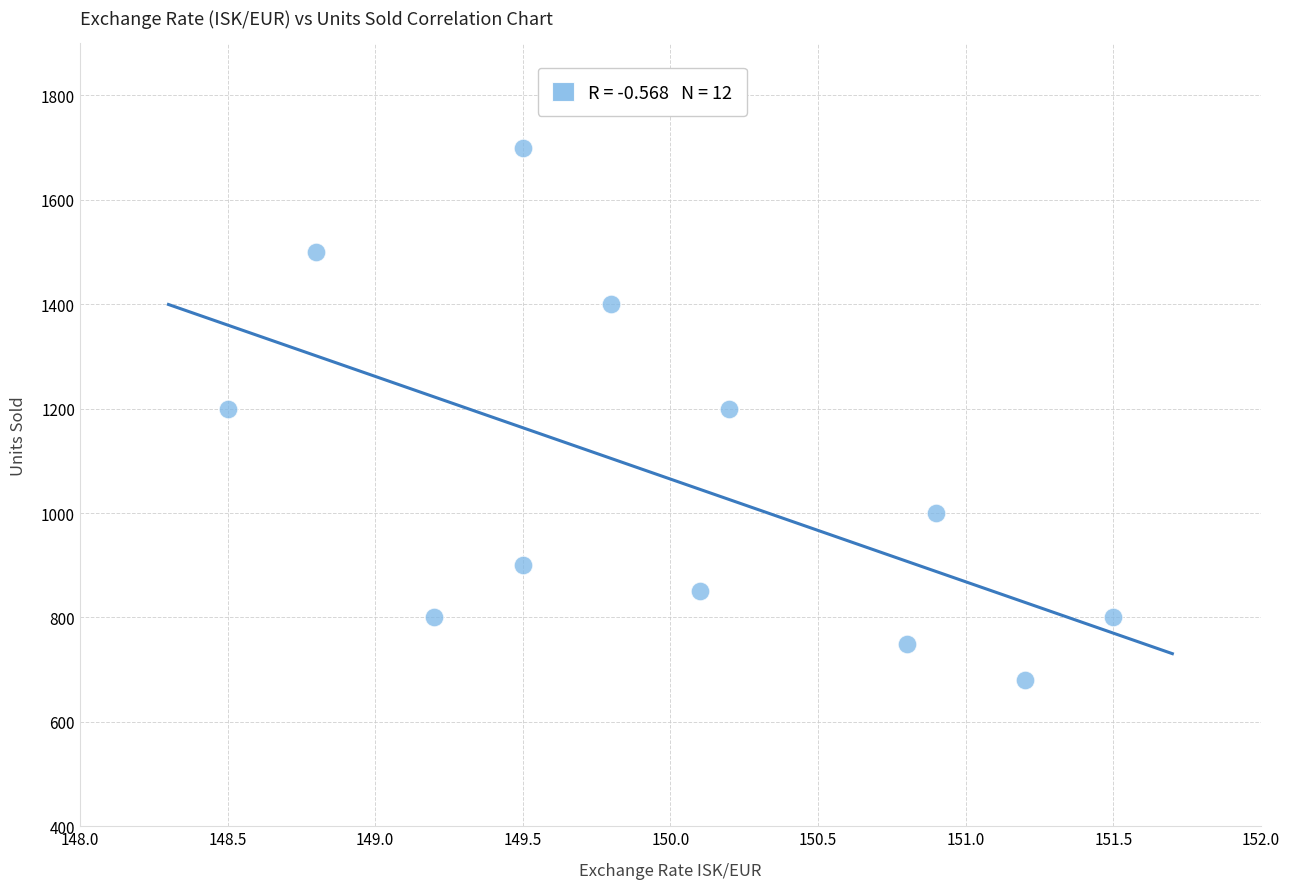

What is the range of Y values (max minus min)?

1020